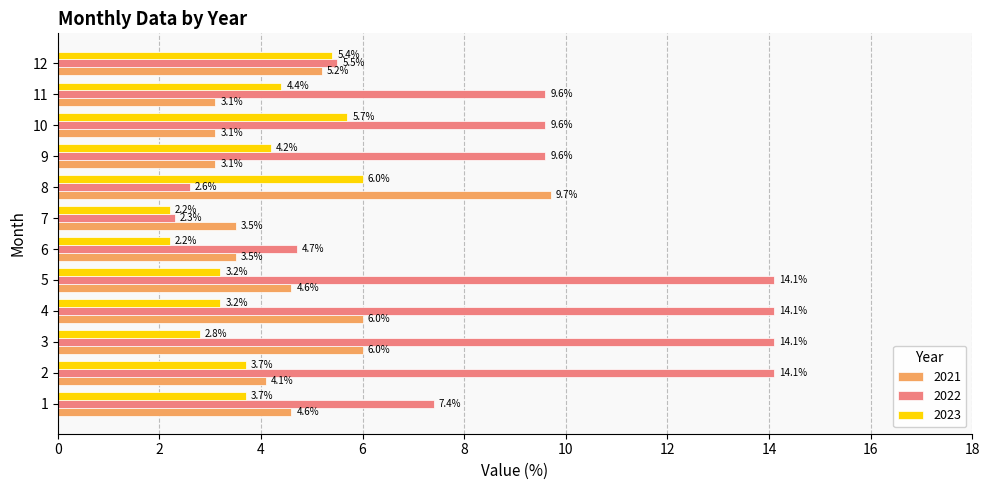

What is the spread (max minus min) of values at 4?

10.9